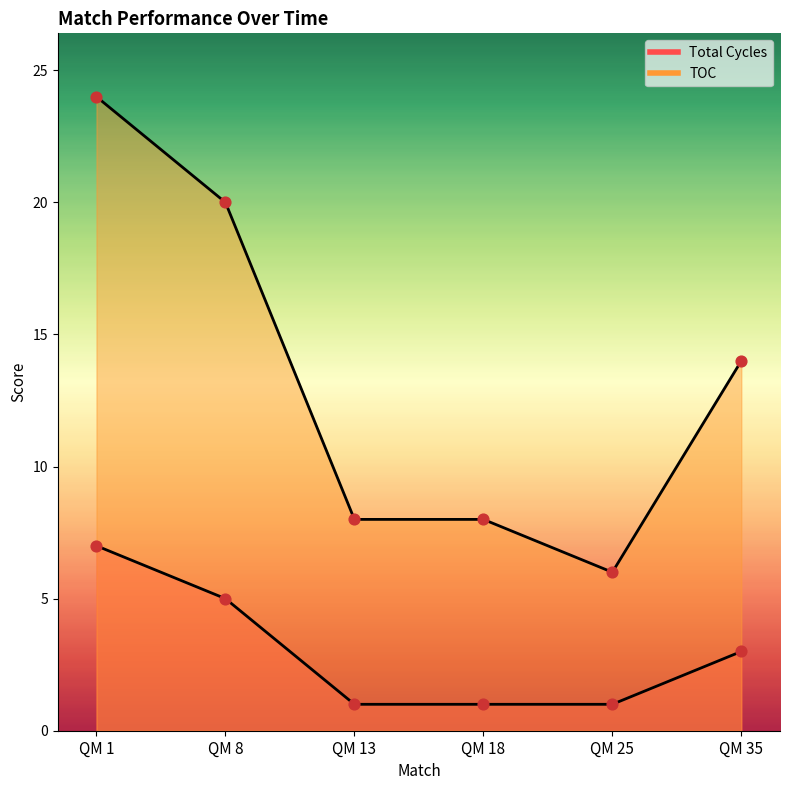

Which series contains the lowest Y value?

Total Cycles